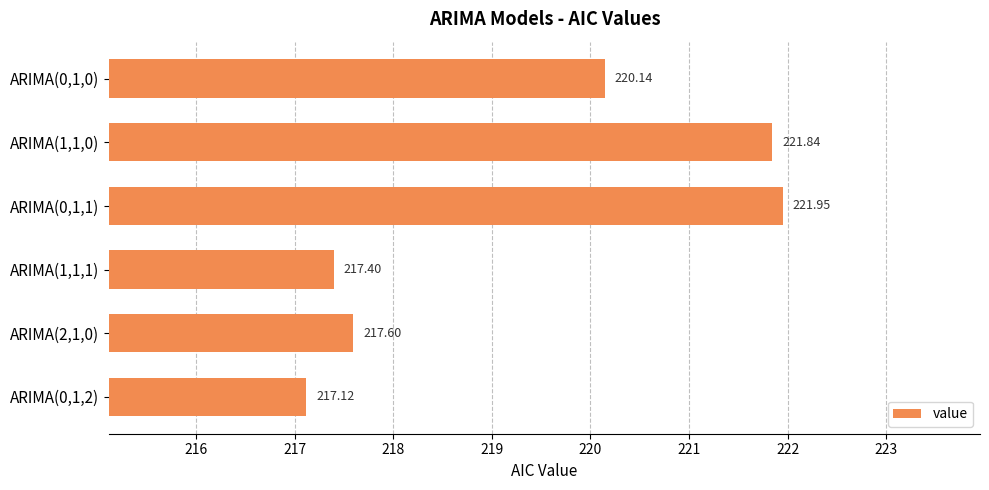

List the labels in order of value, smallest first.

ARIMA(0,1,2), ARIMA(1,1,1), ARIMA(2,1,0), ARIMA(0,1,0), ARIMA(1,1,0), ARIMA(0,1,1)